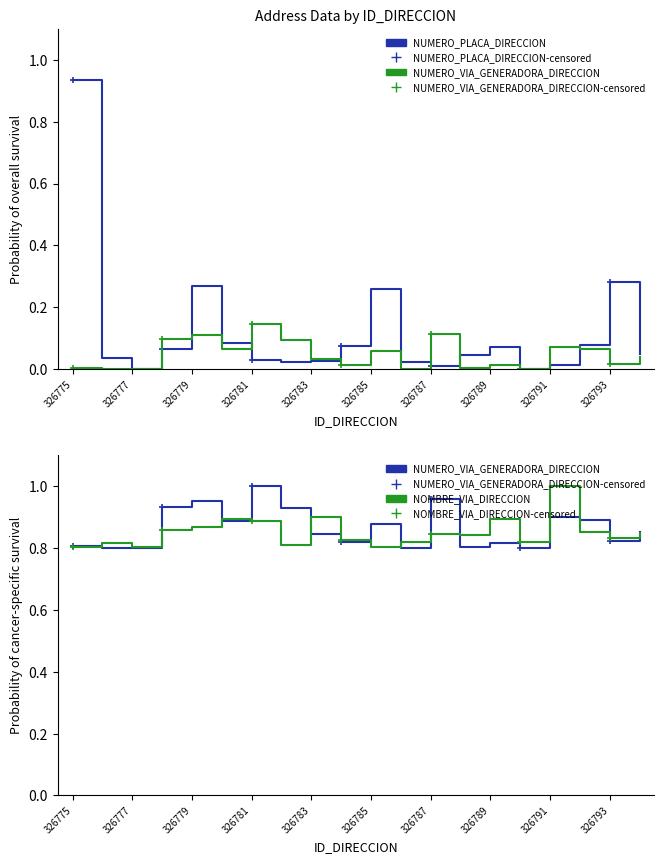

Reading left to right, list all the values displayed in this chart.

NUMERO_PLACA_DIRECCION: 0.9	0.0	0.0	0.1	0.3	0.1	0.0	0.0	0.0	0.1	0.3	0.0	0.0	0.0	0.1	0.0	0.0	0.1	0.3	0.0
NUMERO_VIA_GENERADORA_DIRECCION: 0.8	0.8	0.8	0.9	1.0	0.9	1.0	0.9	0.8	0.8	0.9	0.8	1.0	0.8	0.8	0.8	0.9	0.9	0.8	0.9
NOMBRE_VIA_DIRECCION: 0.8	0.8	0.8	0.9	0.9	0.9	0.9	0.8	0.9	0.8	0.8	0.8	0.8	0.8	0.9	0.8	1.0	0.9	0.8	0.8